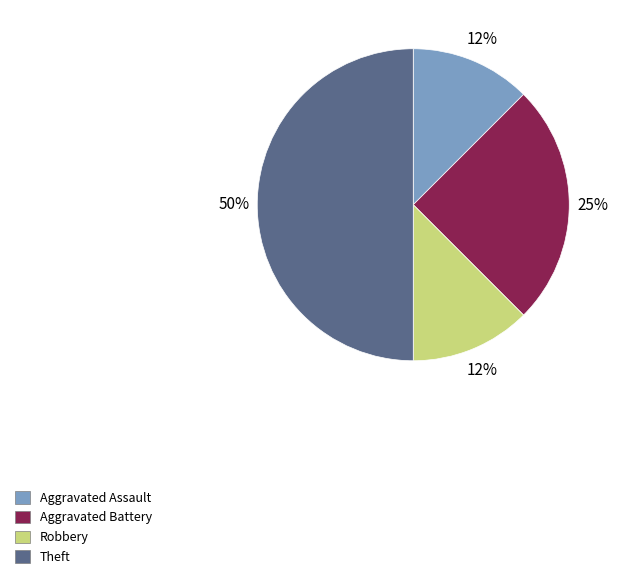

True or false: Robbery accounts for 1% of the total.

False